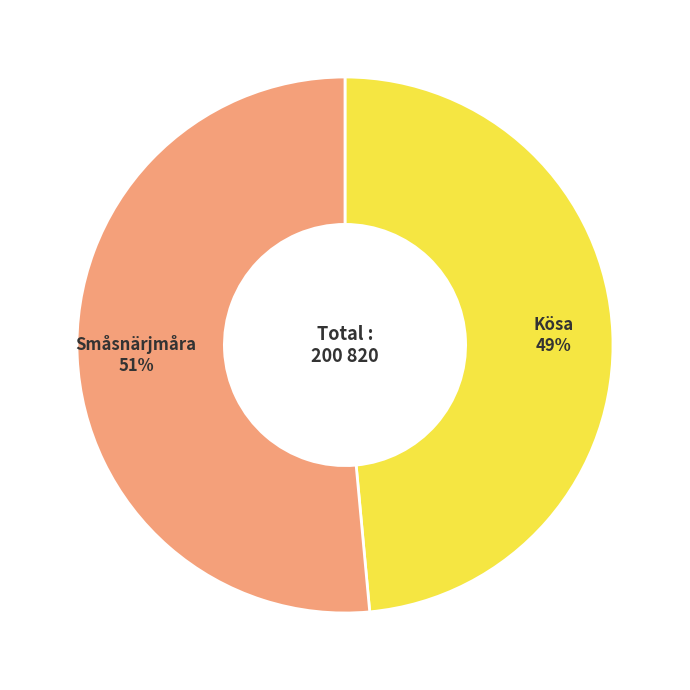

To the nearest percent, what is the average slice percentage?

50%